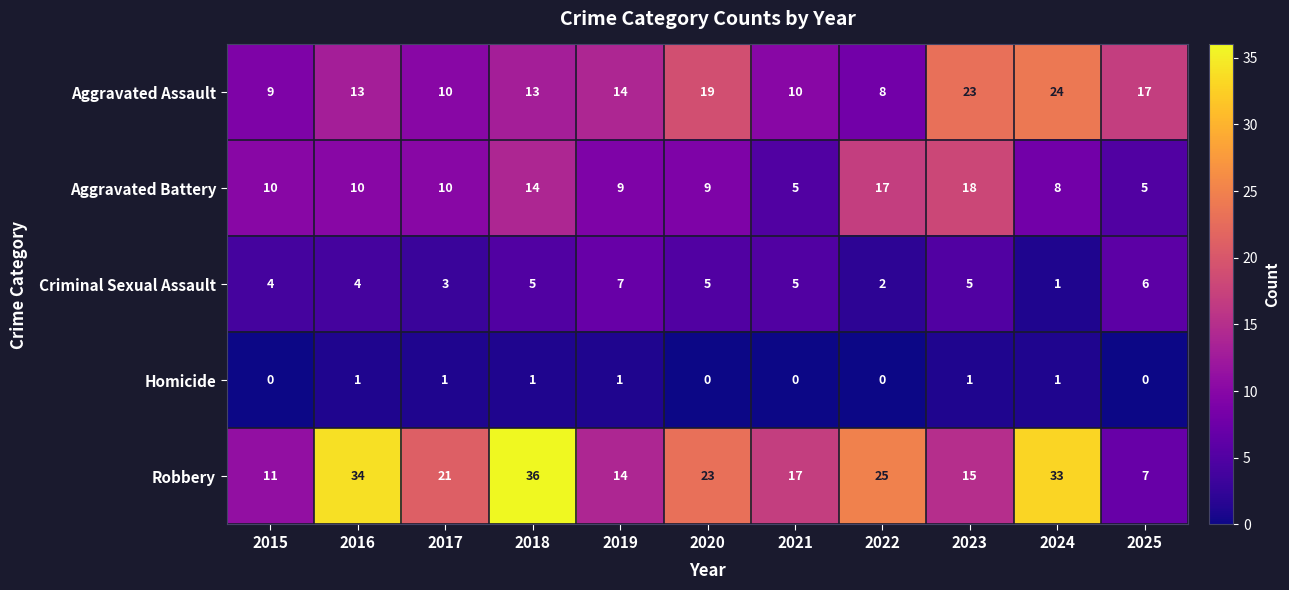

What is the total value across all series at 2016?

62